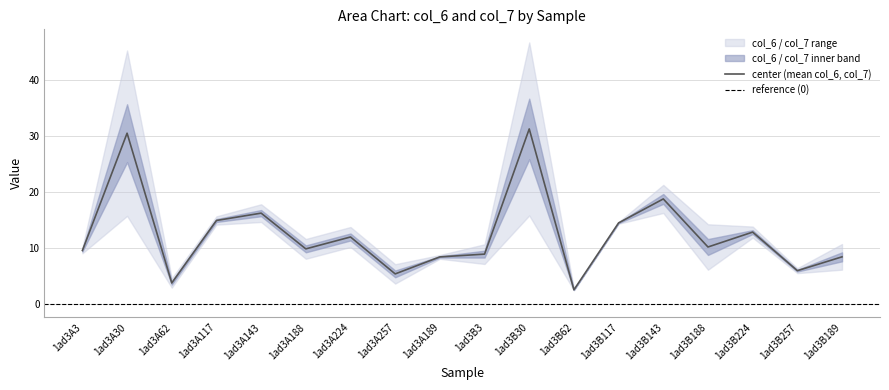

After their last crossing, which series has the higher values: col_7 or col_6?

col_7